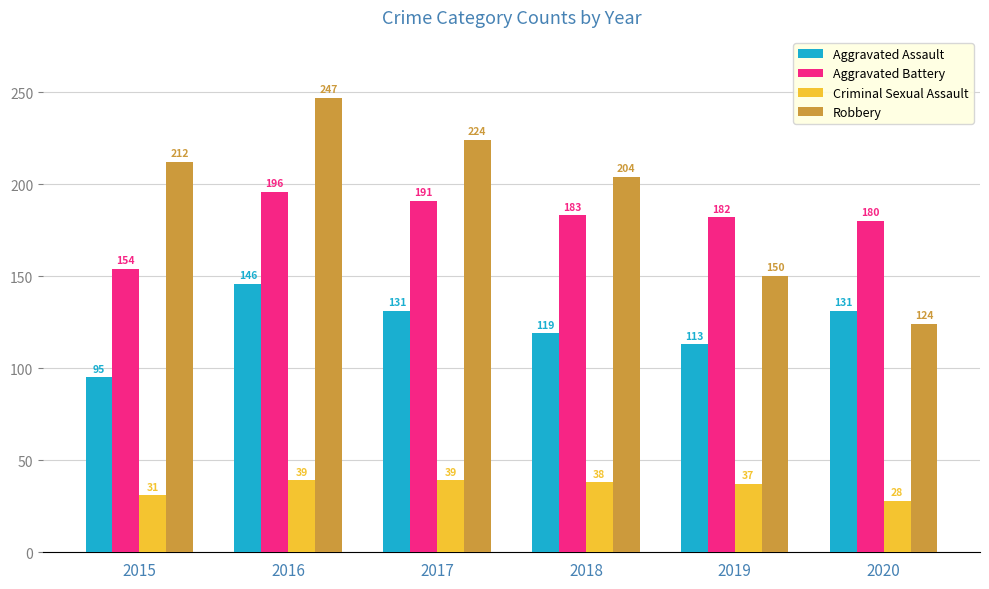

At which label does Aggravated Assault reach its minimum?

2015